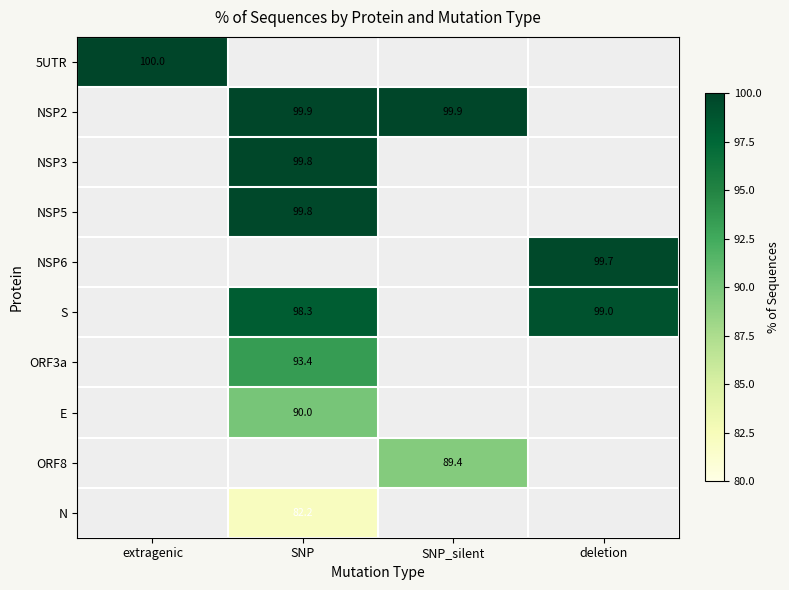

The value of S at SNP is 98.3. True or false?

True